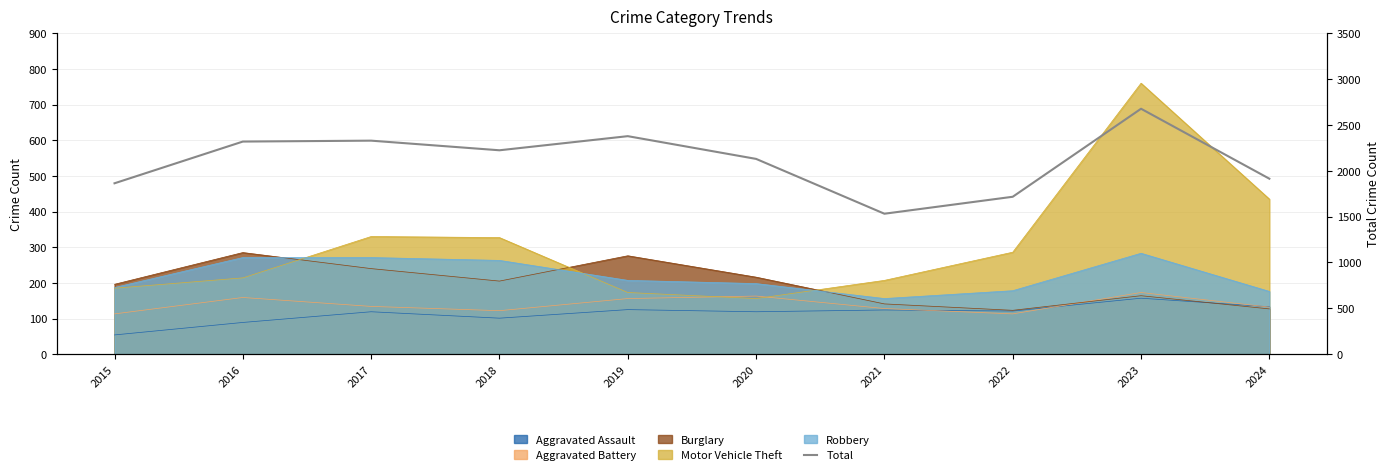

Which label corresponds to the smallest value in the chart?

2021